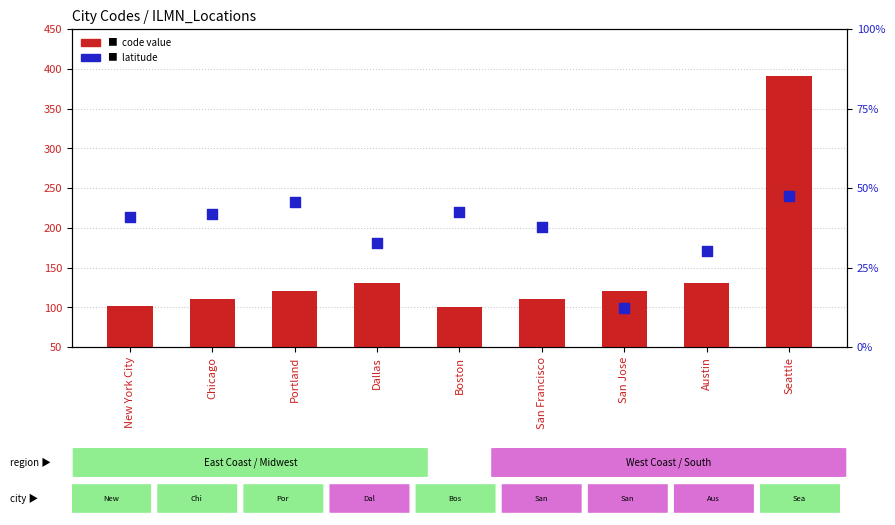

Which series reaches the minimum Y coordinate?

latitude